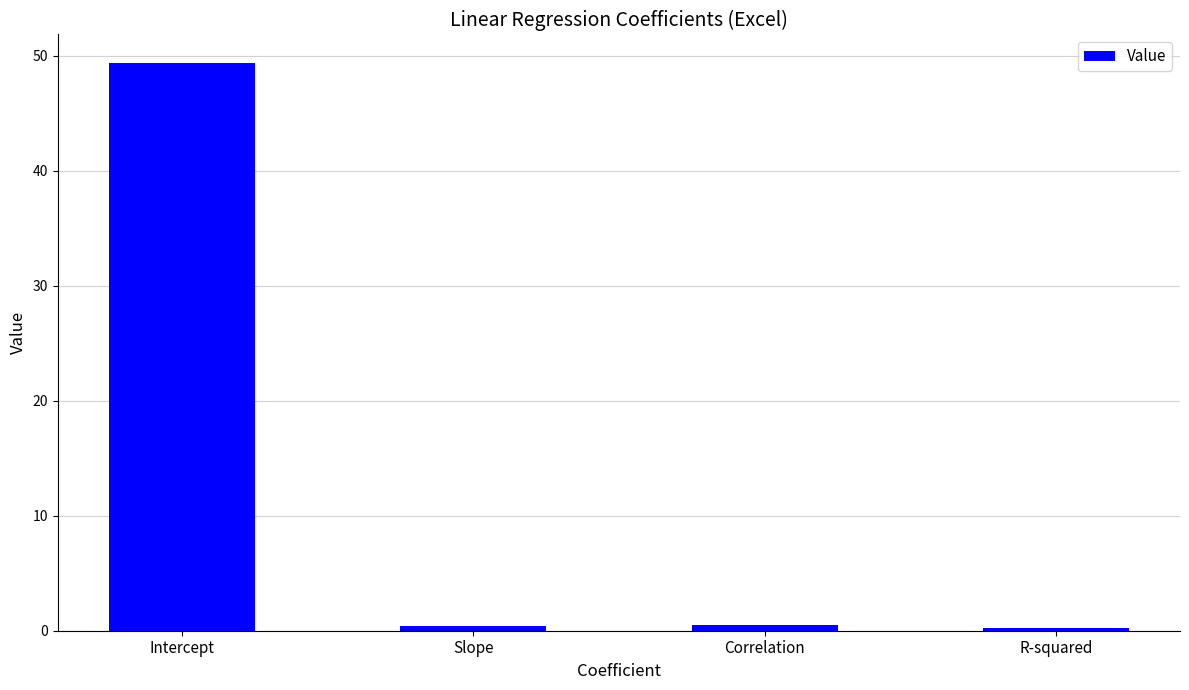

Are the bars grouped side by side (vs. stacked)?

No